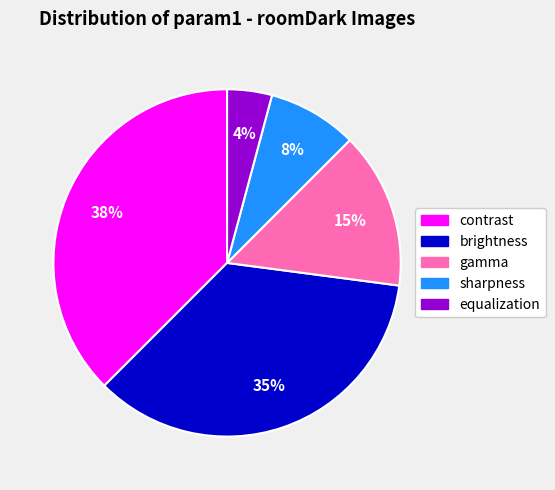

To the nearest percent, what portion does brightness represent?

35%